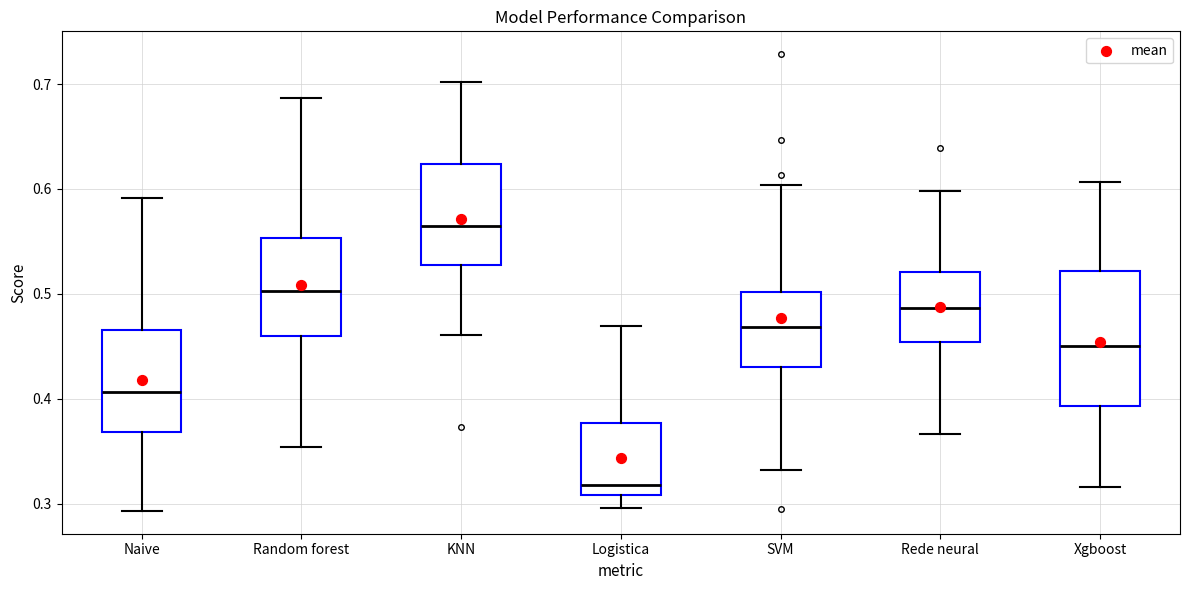

Reading left to right, transcribe this box plot: for each box, give where its median line is, the range the box spans, and where its two whiskers end, as read against the y-axis. The values are not printed on the chart, so give them approximately, as read against the axis.

Naive: median 0.41, box 0.37 to 0.47, whiskers 0.29 to 0.59
Random forest: median 0.50, box 0.46 to 0.55, whiskers 0.35 to 0.69
KNN: median 0.56, box 0.53 to 0.62, whiskers 0.46 to 0.70
Logistica: median 0.32, box 0.31 to 0.38, whiskers 0.30 to 0.47
SVM: median 0.47, box 0.43 to 0.50, whiskers 0.33 to 0.60
Rede neural: median 0.49, box 0.45 to 0.52, whiskers 0.37 to 0.60
Xgboost: median 0.45, box 0.39 to 0.52, whiskers 0.32 to 0.61